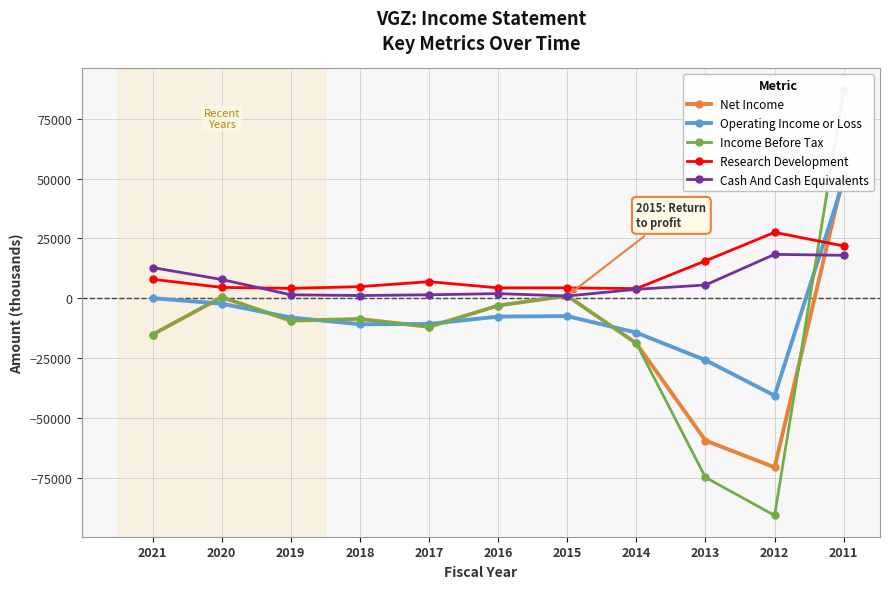

Reading left to right, extract all data points from this chart.

Net Income: -15200	400	-9400	-8700	-12000	-3100	1000	-18900	-59500	-70700	51500
Operating Income or Loss: 0	-2300	-8100	-10900	-10800	-7700	-7500	-14400	-25900	-40700	49100
Income Before Tax: -15200	400	-9400	-8700	-12000	-3100	1000	-18900	-74900	-90800	87100
Research Development: 7900	4500	4100	4800	6900	4300	4300	4000	15600	27500	21800
Cash And Cash Equivalents: 12800	7800	1400	1100	1400	1900	900	3700	5500	18300	17900